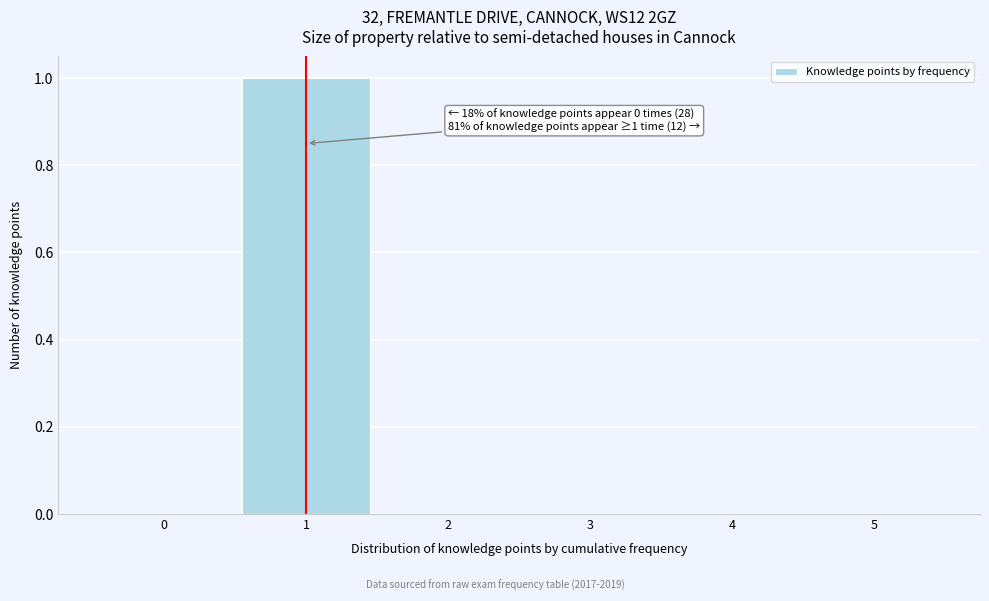

Which range on the x-axis has the tallest bar?

0.5 to 1.5